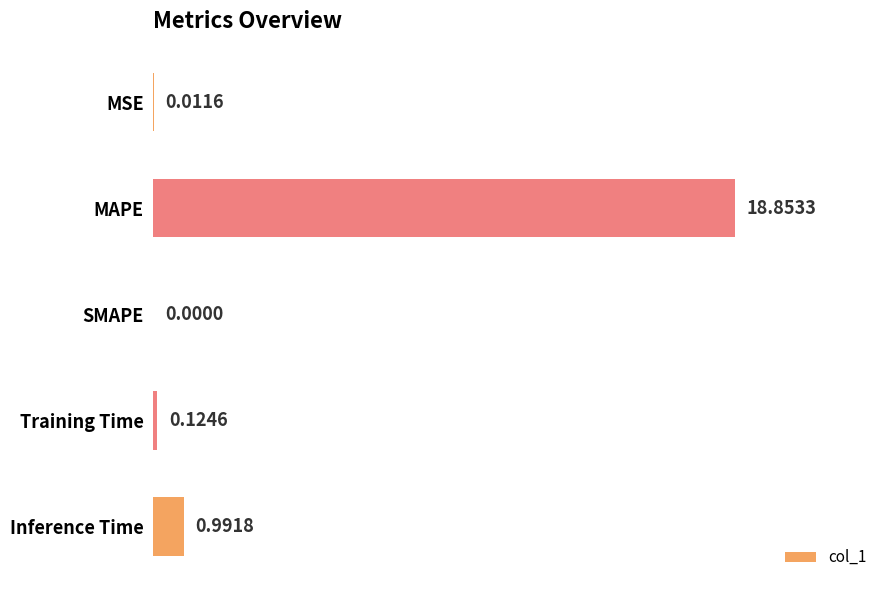

How many positive values are there?

4